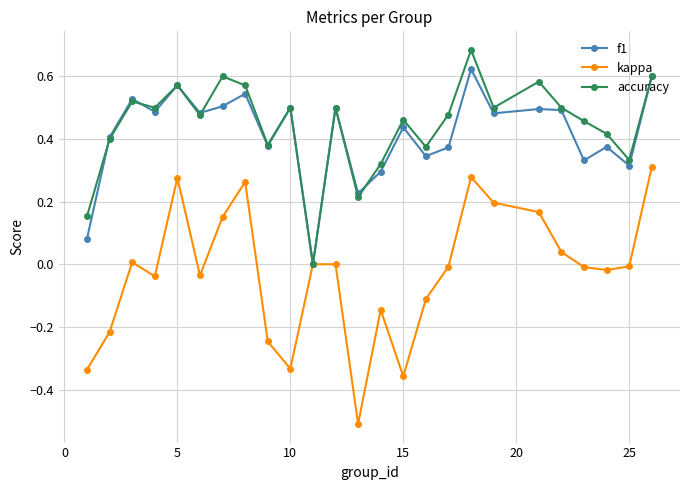

True or false: accuracy has more than 0 interior local peaks.

True